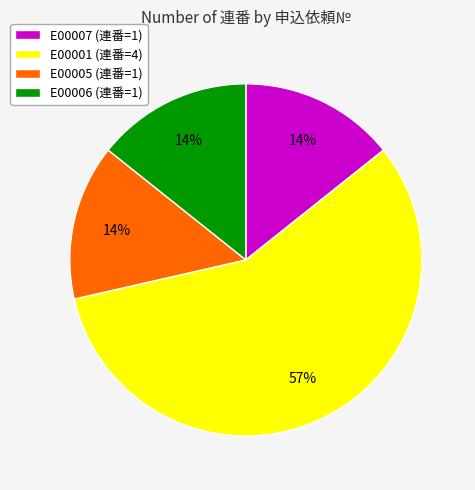

Which category accounts for the majority?

E00001